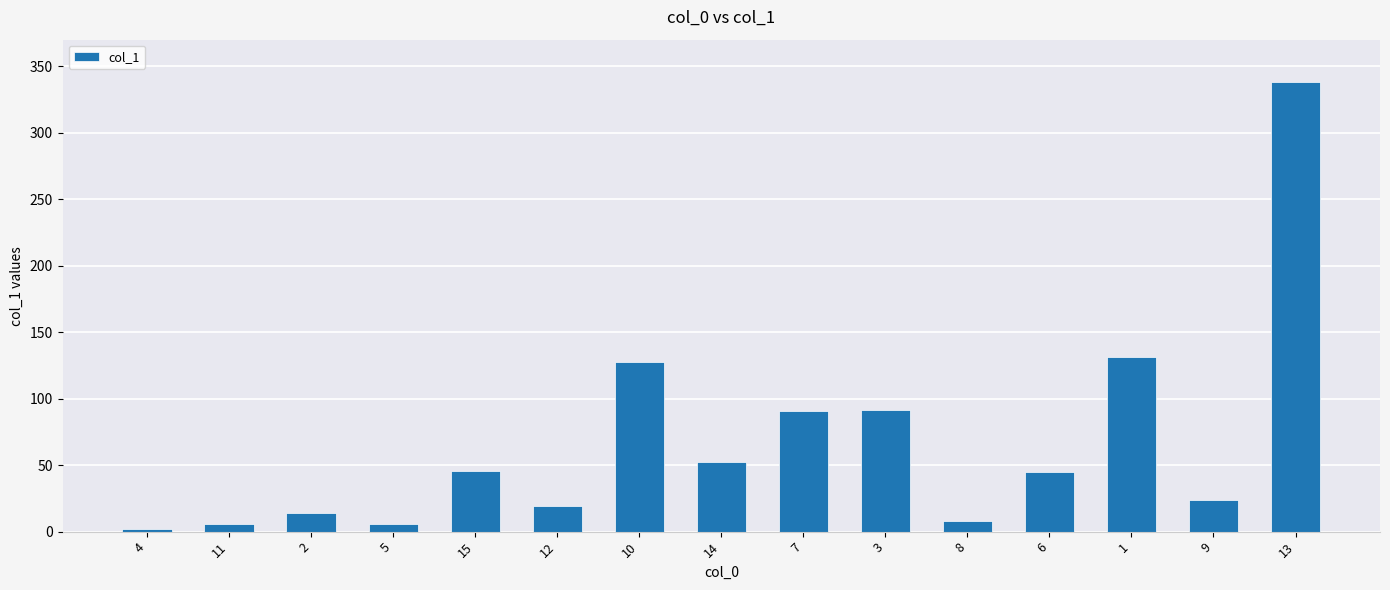

What is the average value?

66.7